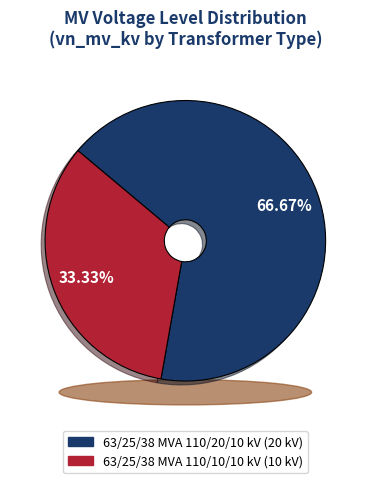

How many slices are in this pie chart?

2